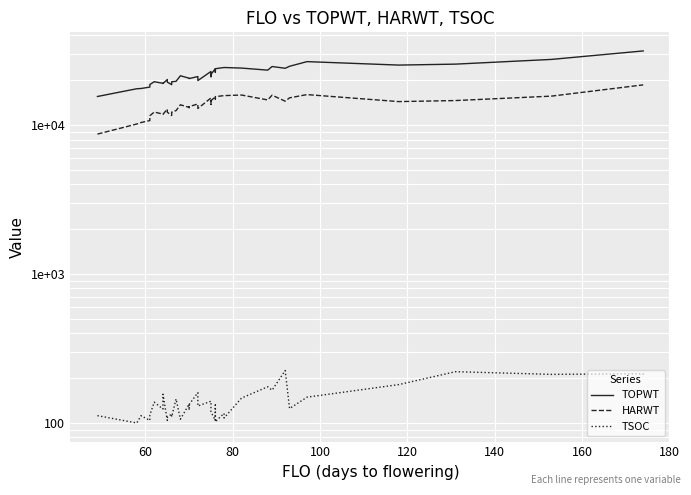

What is the maximum value shown in the chart?

31466